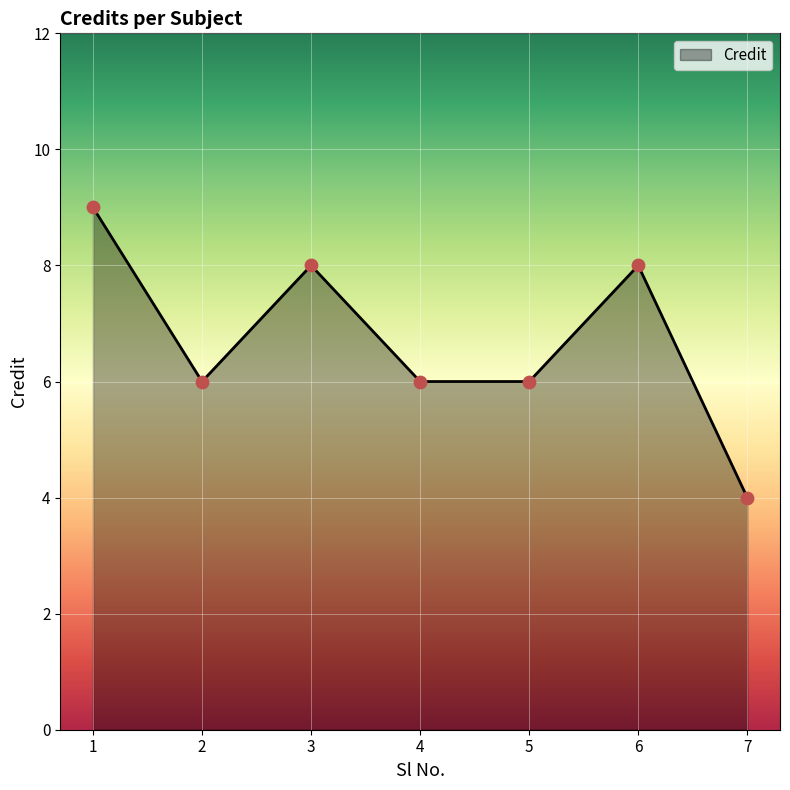

What is the change in value from 4 to 6?

+2